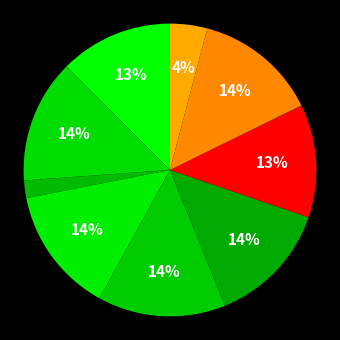

Count the number of slices in the pie.

9